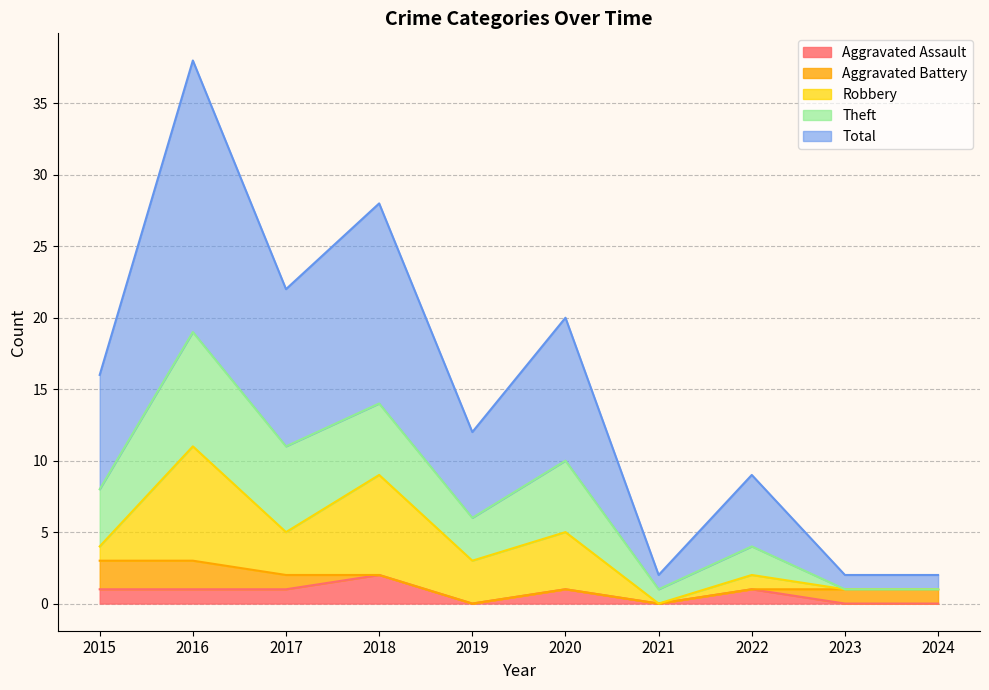

How many intersections are there between Theft and Aggravated Battery?

1